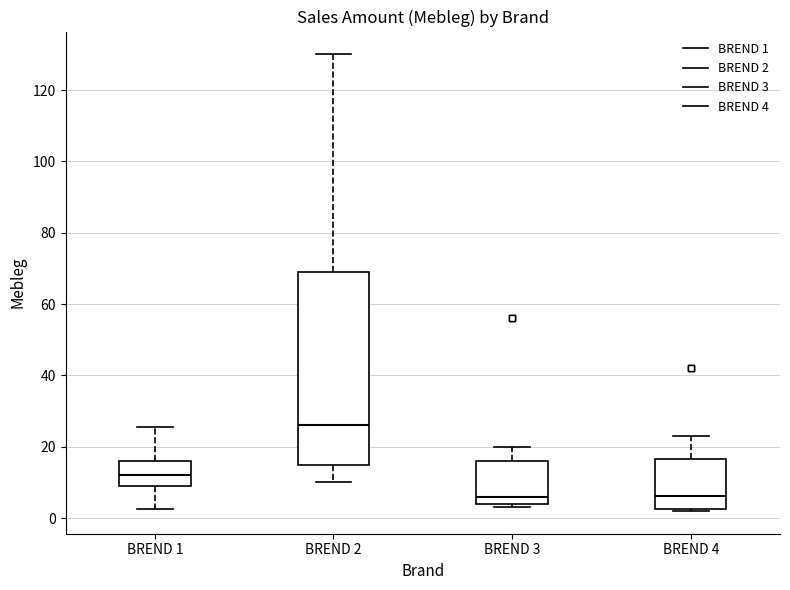

Reading left to right, transcribe this box plot: for each box, give where its median line is, the range the box spans, and where its two whiskers end, as read against the y-axis. The values are not printed on the chart, so give them approximately, as read against the axis.

BREND 1: median 12, box 10 to 16, whiskers 2 to 26
BREND 2: median 26, box 16 to 70, whiskers 10 to 130
BREND 3: median 6, box 4 to 16, whiskers 4 (just below the box's lower edge) to 20
BREND 4: median 6, box 2 to 16, whiskers 2 (just below the box's lower edge) to 24